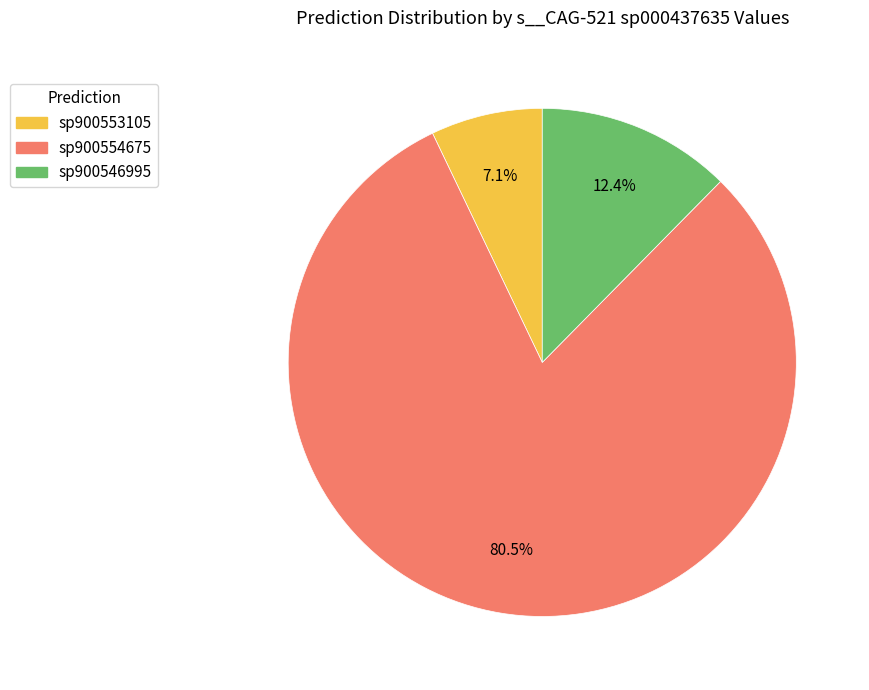

How many segments does this pie chart have?

3